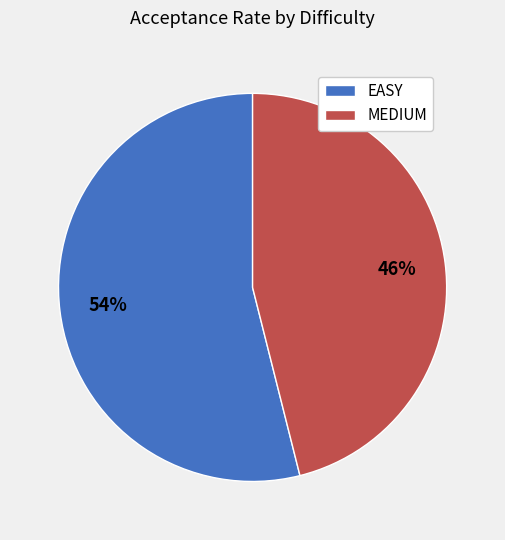

Which slice is the largest?

EASY